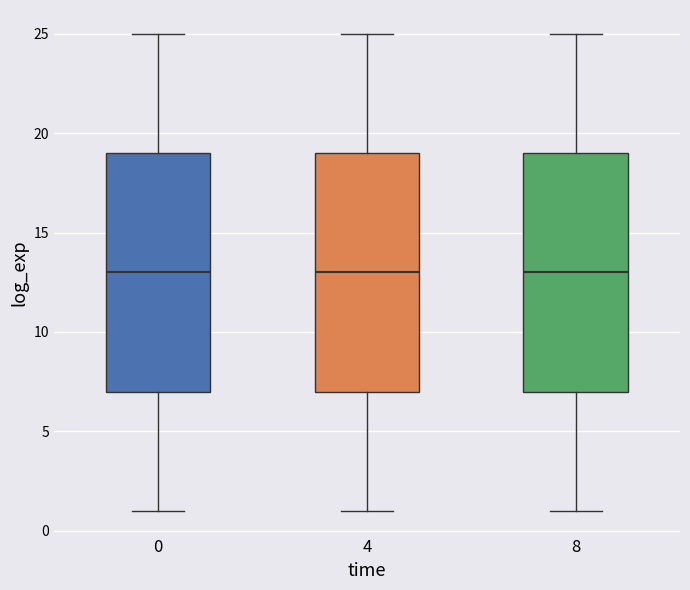

Where is the lower edge of the box at x = 8 on the y-axis? The values are not printed on the chart, so give them approximately, as read against the axis.

7